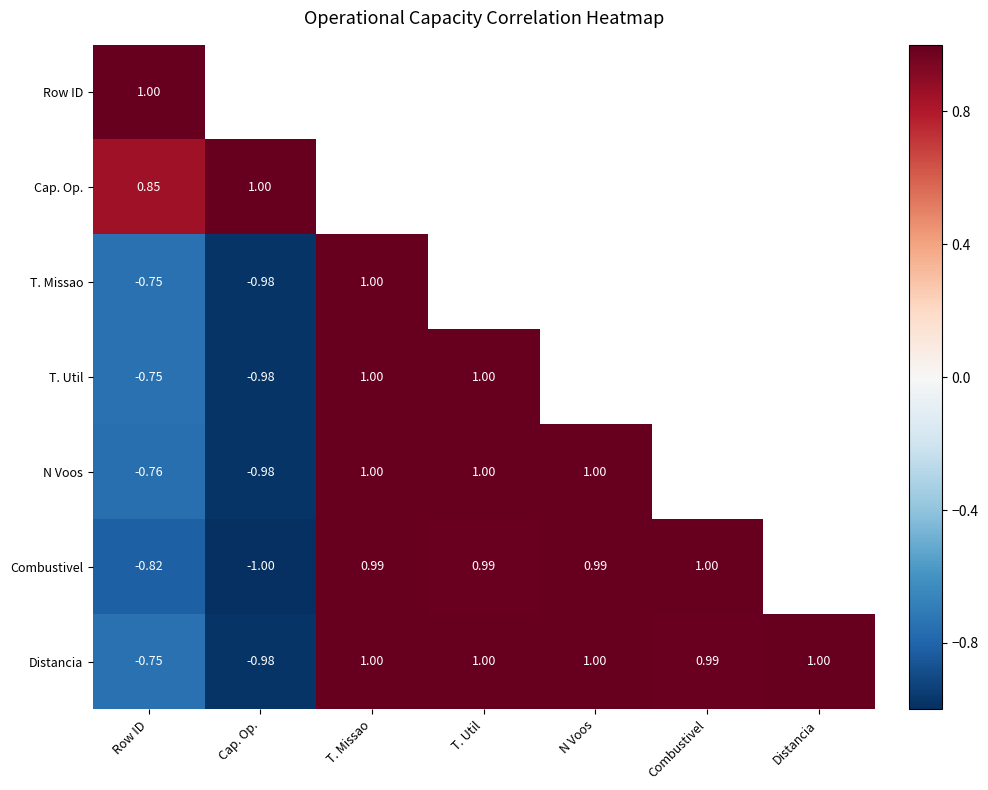

True or false: Combustivel has a value of -1.2 at Row ID.

False